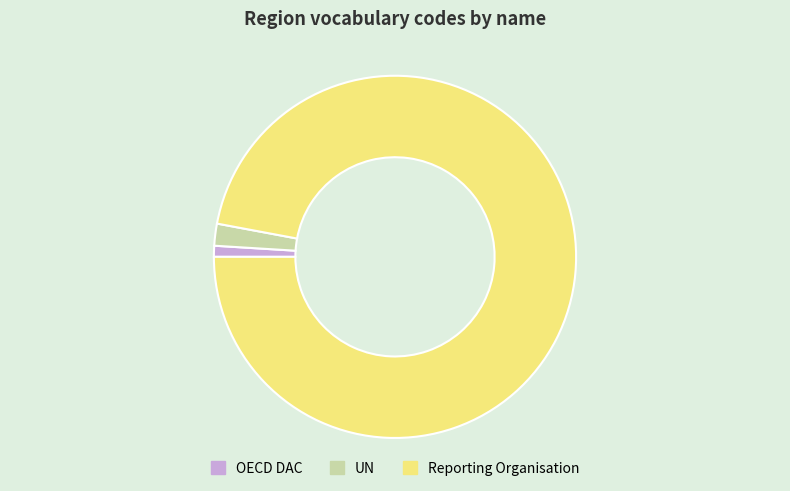

Does any single category account for the majority?

Yes